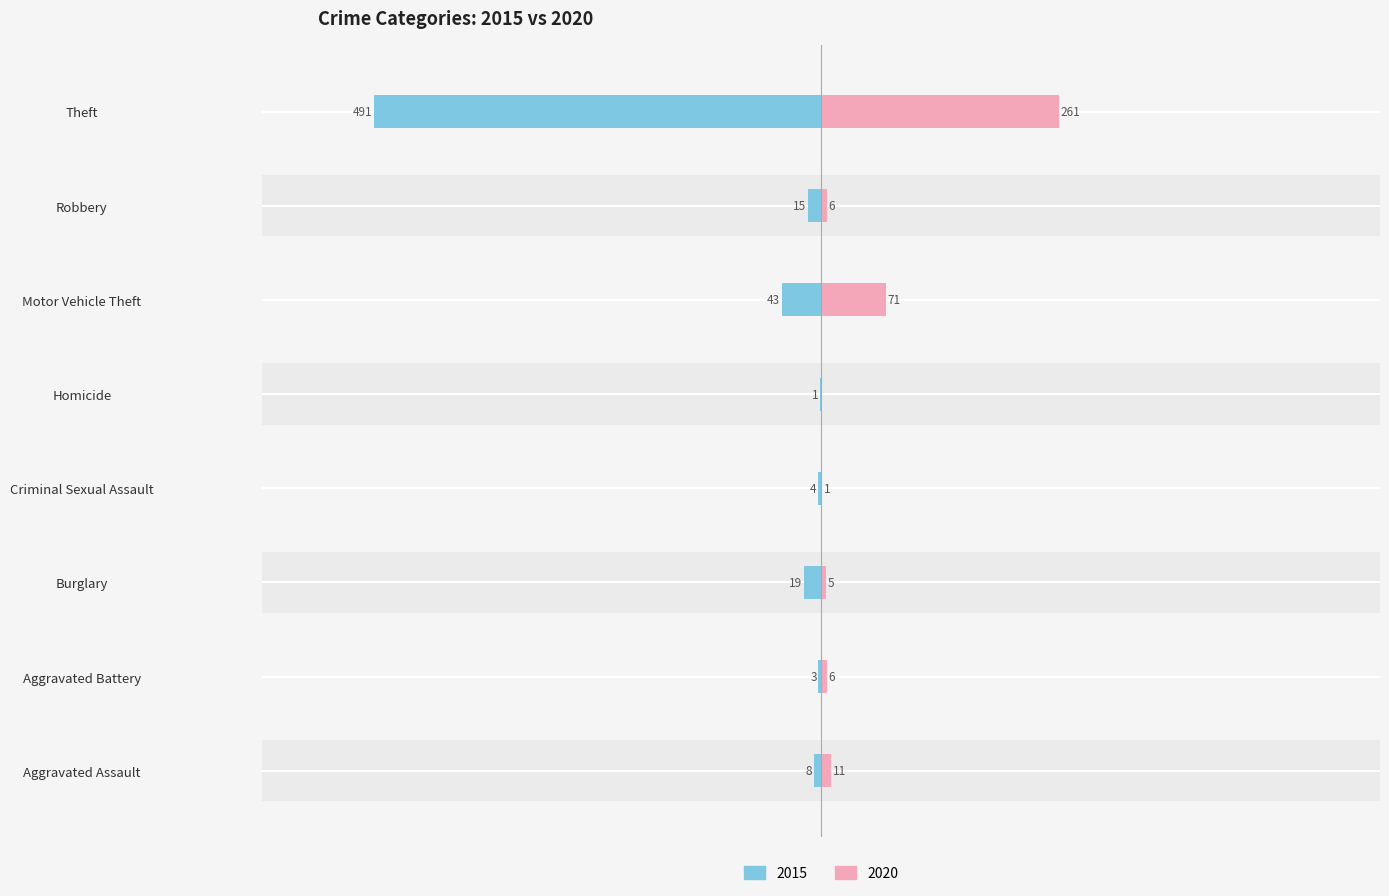

Which series changed the most between Criminal Sexual Assault and Theft?

2015